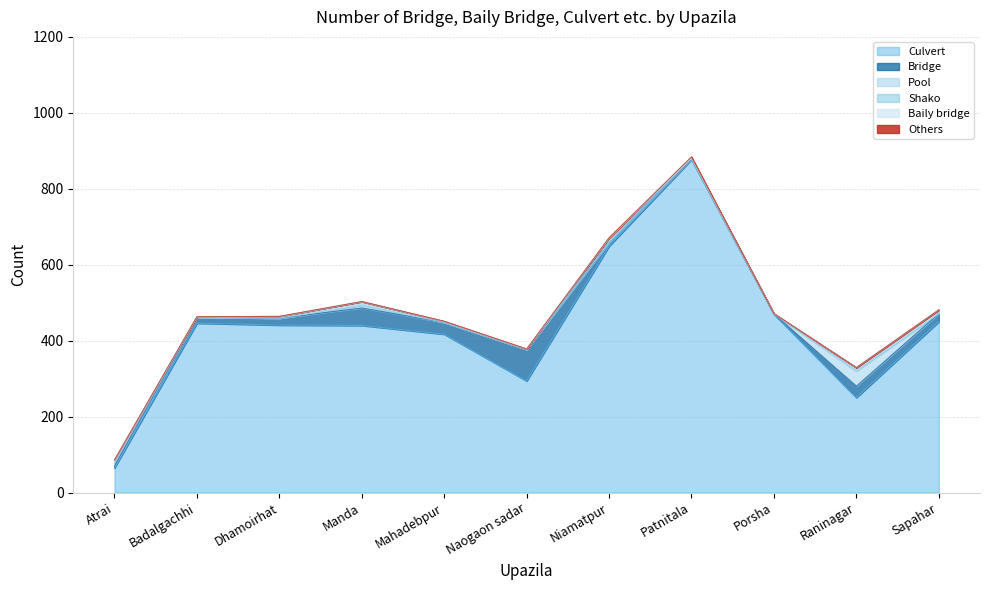

What is the sum of all Culvert values?

4799